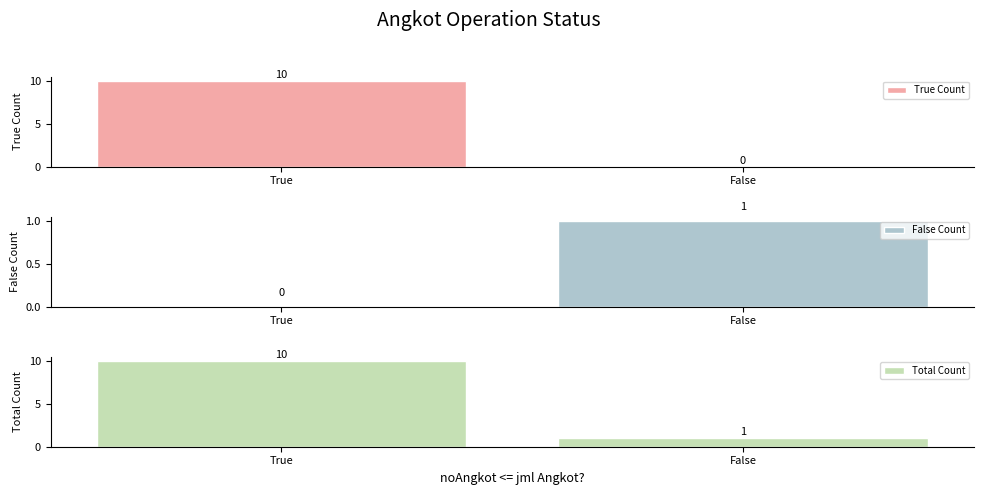

Between True and False, which series saw the biggest shift?

True Count